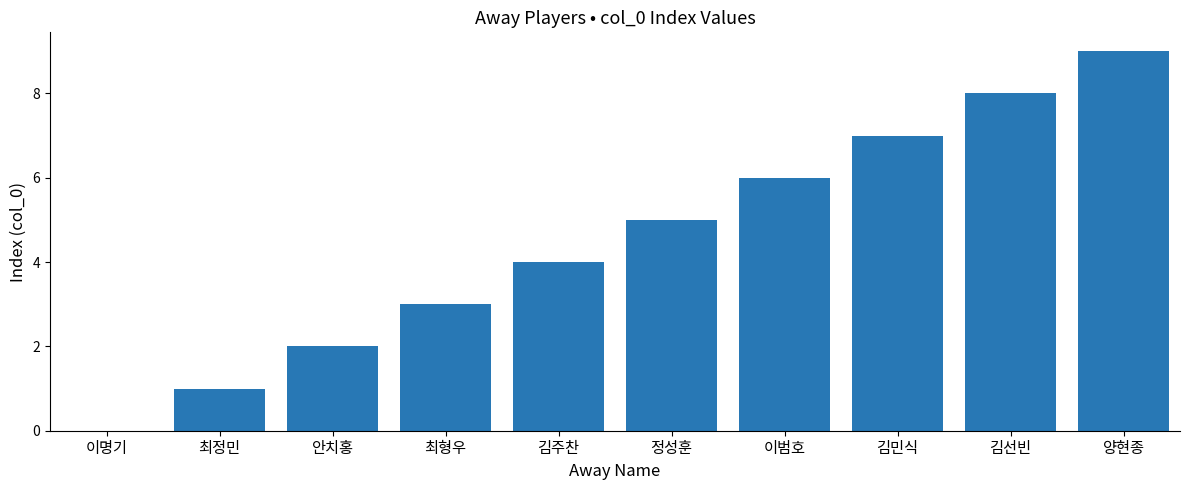

Are the bars grouped side by side (vs. stacked)?

No